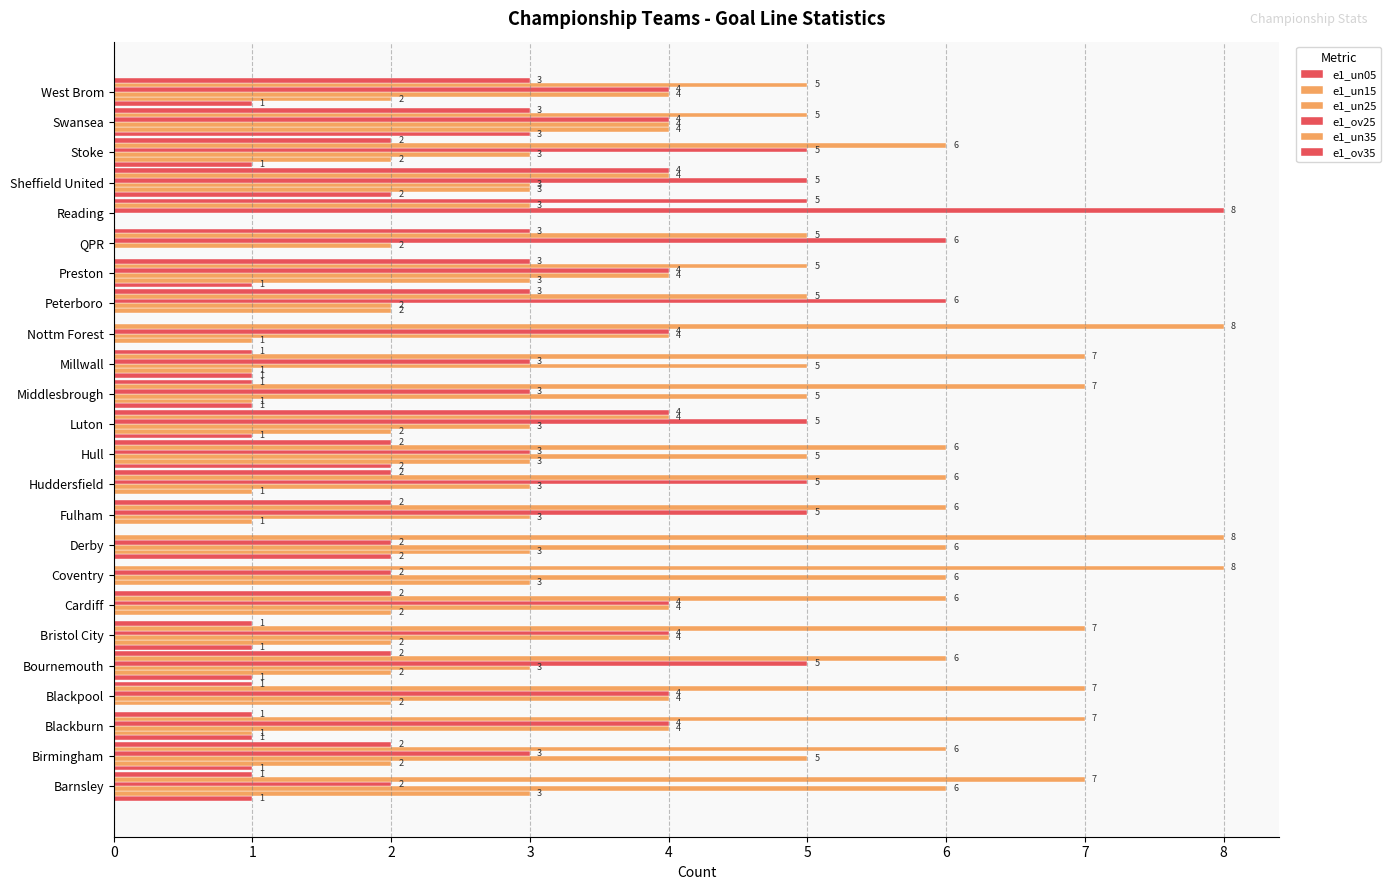

Reading right to left, list all the values displayed in this chart.

e1_un05: 1	3	1	2	0	0	1	0	0	1	1	1	2	0	0	2	0	0	1	1	0	1	1	1
e1_un15: 2	4	2	3	0	0	3	2	1	1	1	2	3	1	1	3	3	2	2	2	2	1	2	3
e1_un25: 4	4	3	3	0	2	4	2	4	5	5	3	5	3	3	6	6	4	4	3	4	4	5	6
e1_ov25: 4	4	5	5	8	6	4	6	4	3	3	5	3	5	5	2	2	4	4	5	4	4	3	2
e1_un35: 5	5	6	4	3	5	5	5	8	7	7	4	6	6	6	8	8	6	7	6	7	7	6	7
e1_ov35: 3	3	2	4	5	3	3	3	0	1	1	4	2	2	2	0	0	2	1	2	1	1	2	1